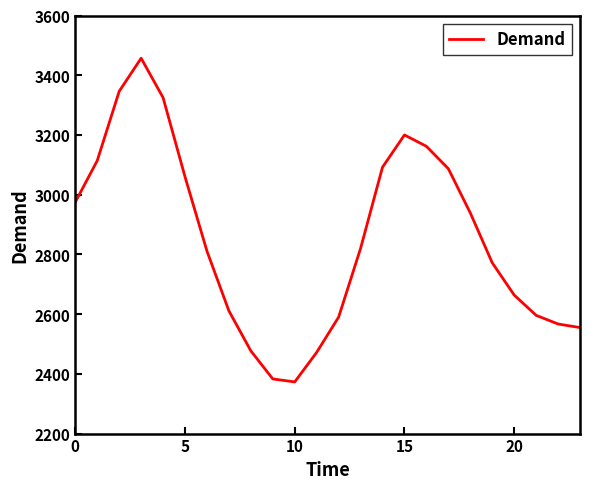

What is the difference between the maximum and minimum values?

1084